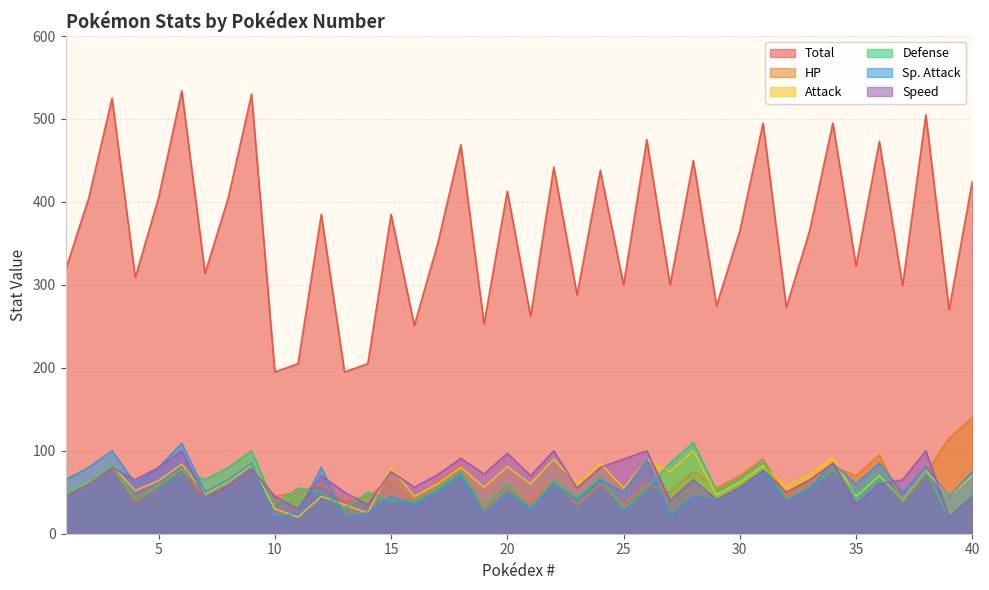

The value of Speed at 27 is 40. True or false?

True